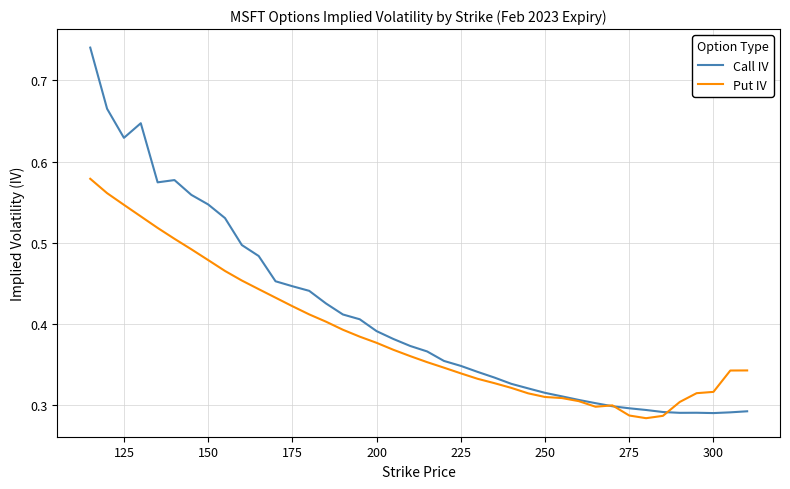

Which series has the largest range (max minus min)?

Call IV